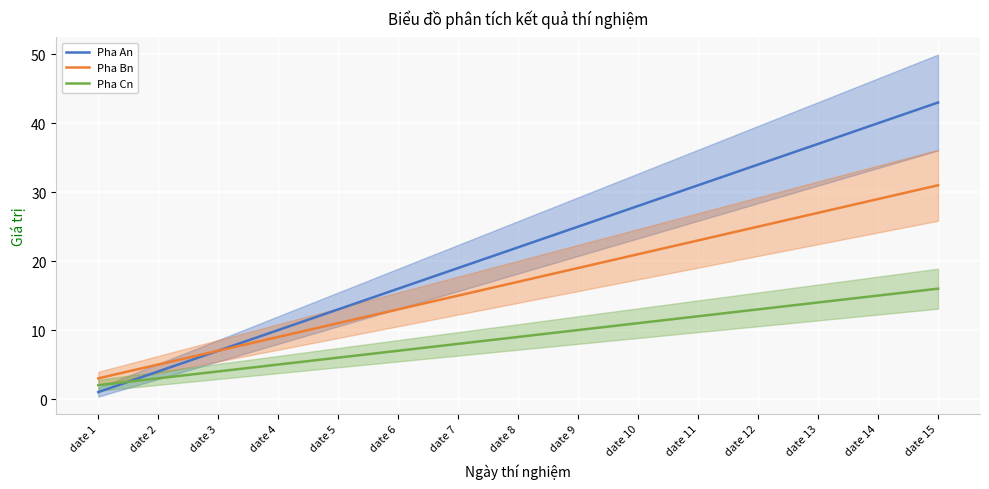

Which series changed the most between date 12 and date 14?

Pha An